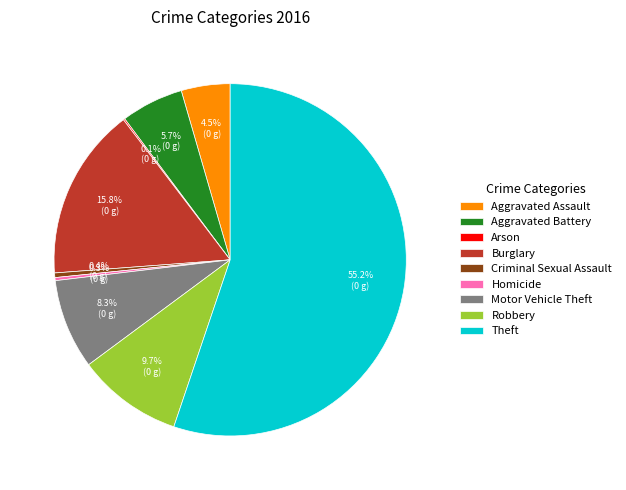

What is the largest slice in the pie chart?

Theft